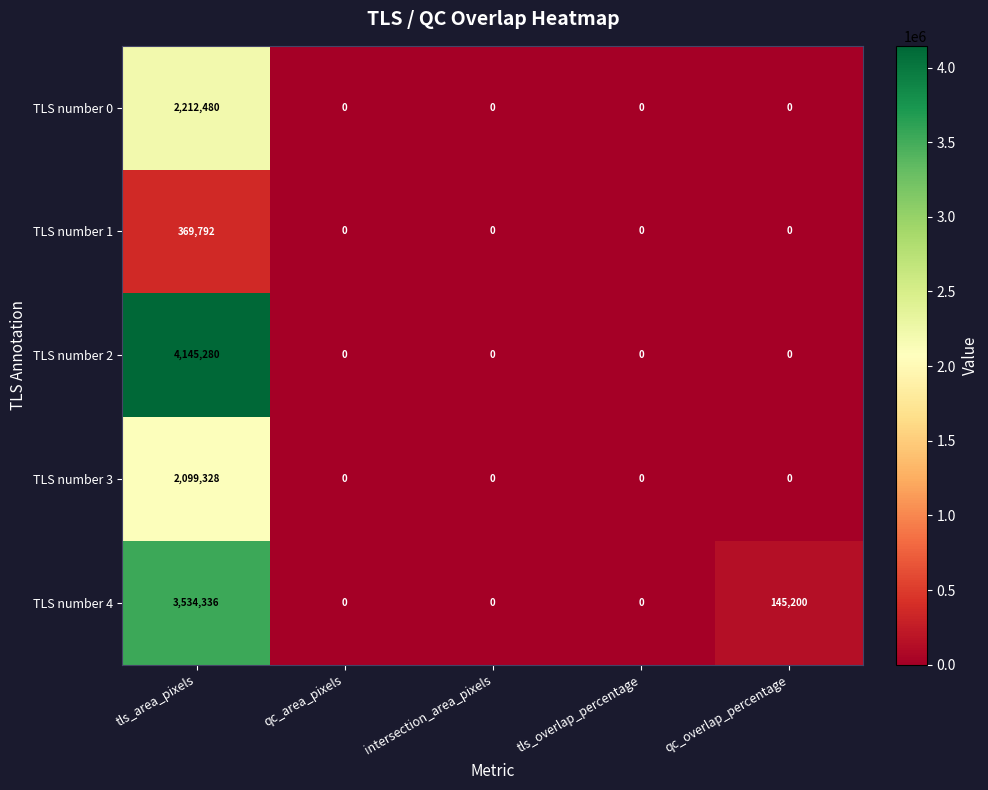

Reading left to right, what are all the values shown in this chart?

TLS number 0: tls_area_pixels=2212480	qc_area_pixels=0	intersection_area_pixels=0	tls_overlap_percentage=0	qc_overlap_percentage=0
TLS number 1: tls_area_pixels=369792	qc_area_pixels=0	intersection_area_pixels=0	tls_overlap_percentage=0	qc_overlap_percentage=0
TLS number 2: tls_area_pixels=4145280	qc_area_pixels=0	intersection_area_pixels=0	tls_overlap_percentage=0	qc_overlap_percentage=0
TLS number 3: tls_area_pixels=2099328	qc_area_pixels=0	intersection_area_pixels=0	tls_overlap_percentage=0	qc_overlap_percentage=0
TLS number 4: tls_area_pixels=3534336	qc_area_pixels=0	intersection_area_pixels=0	tls_overlap_percentage=0	qc_overlap_percentage=145200